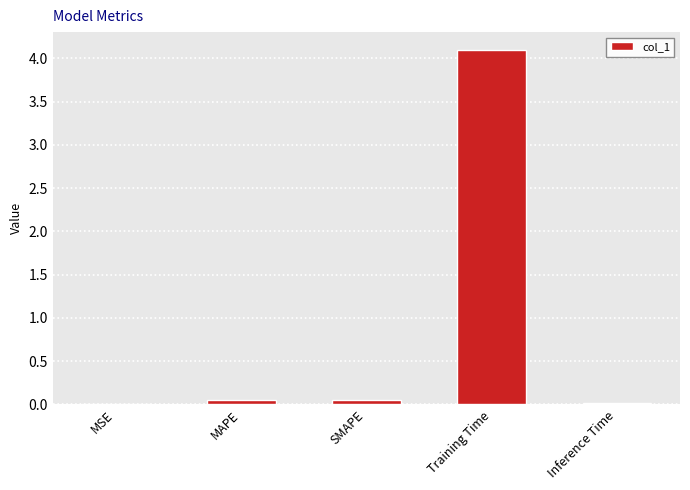

True or false: the data shows 1.6 at Training Time.

False